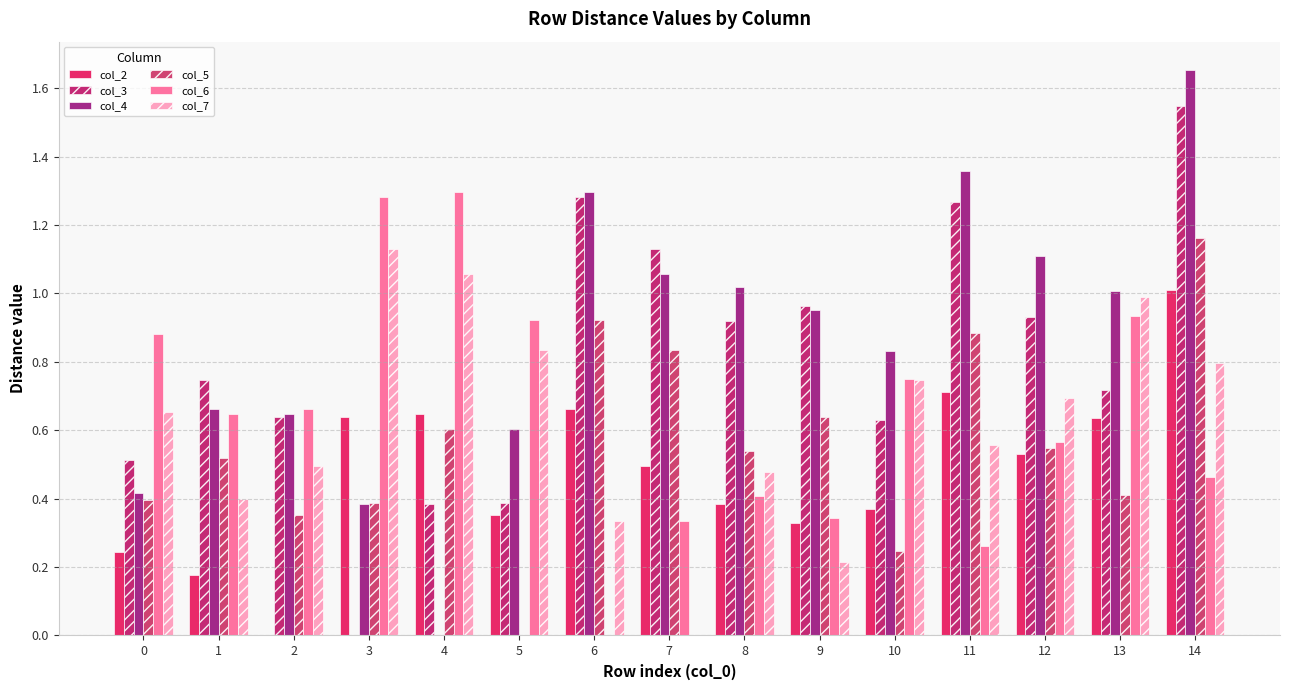

Are the bars horizontal?

No